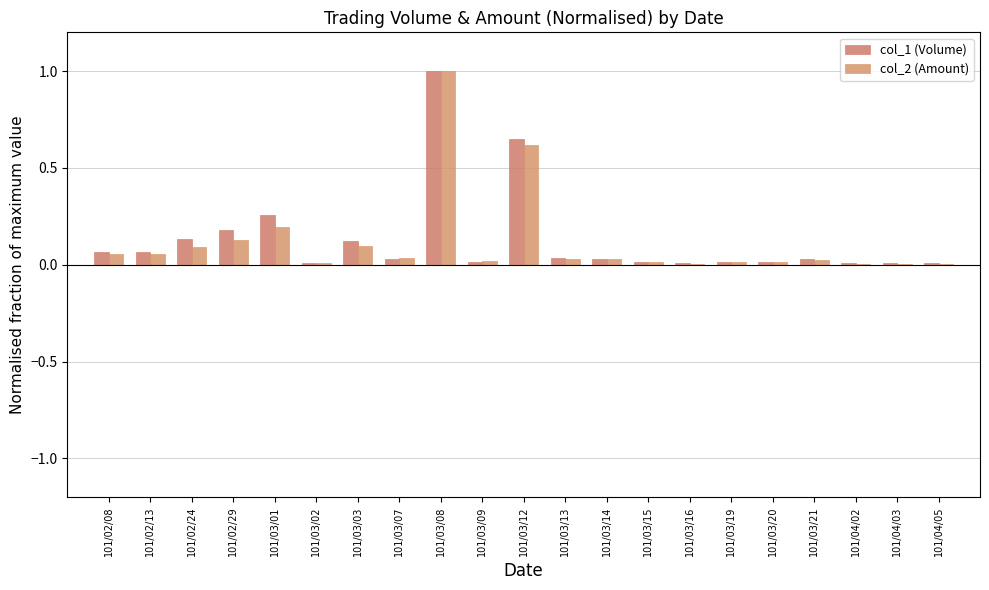

Are the bars horizontal?

No